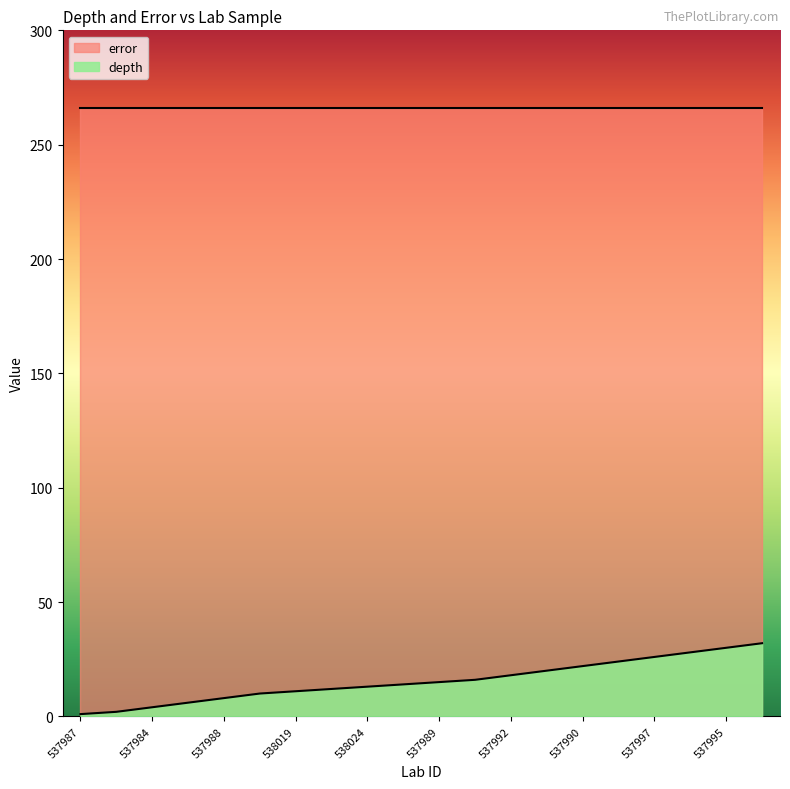

What is the difference between the second highest and second lowest values?

28